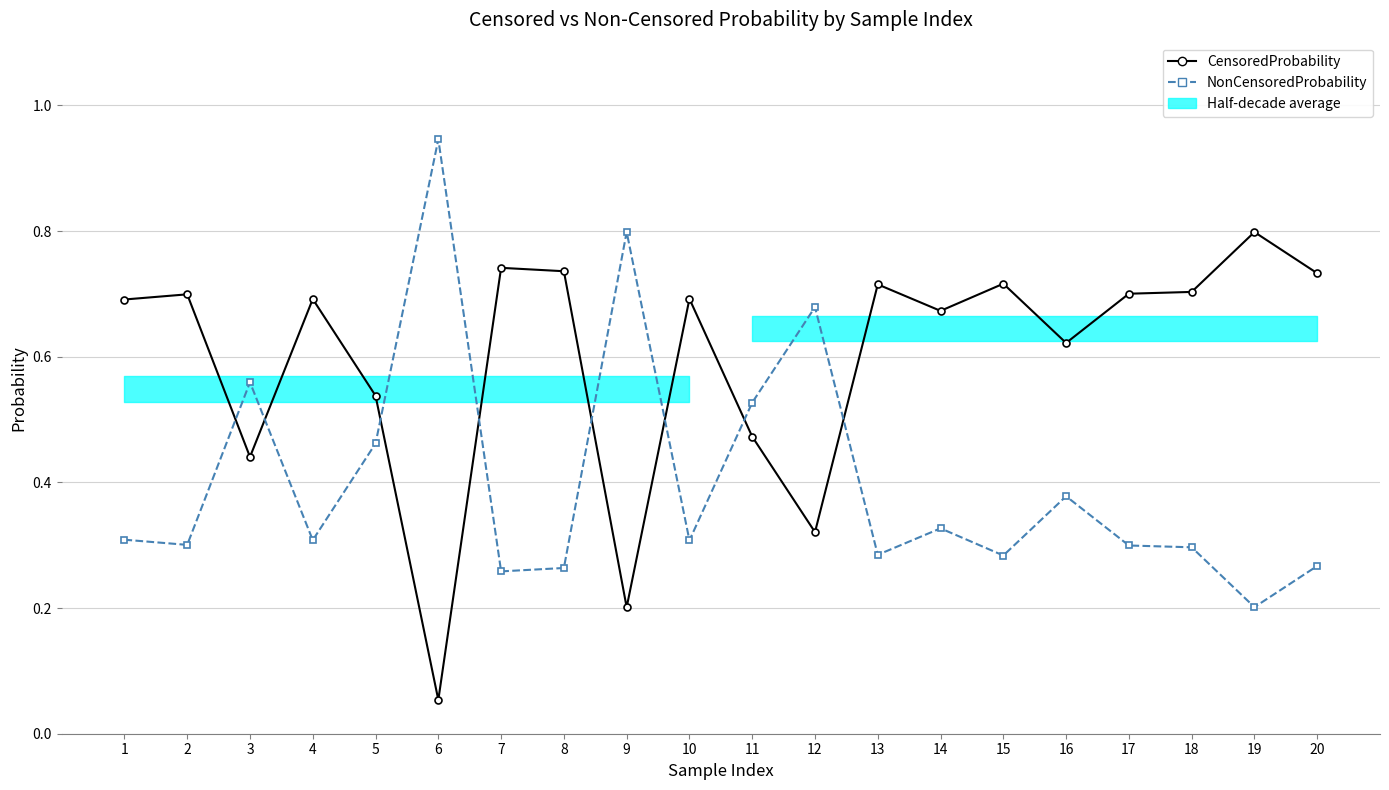

Which series has the largest total across all categories?

CensoredProbability